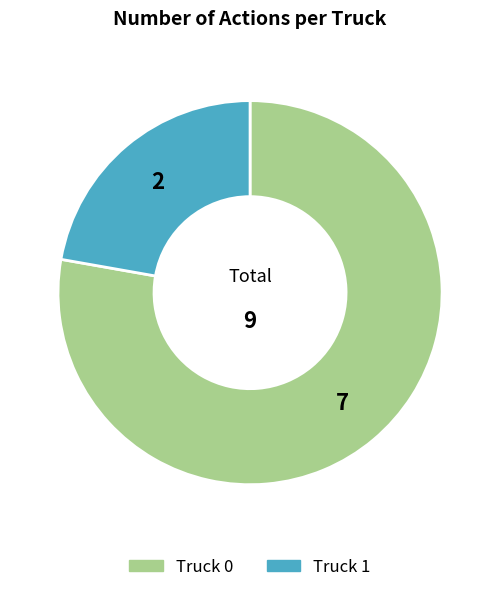

What is the largest slice in the pie chart?

Truck 0